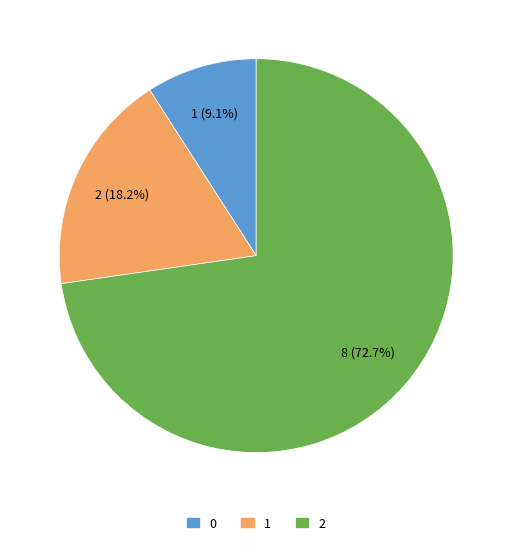

Do 2 and 0 together represent more than half of the pie?

Yes